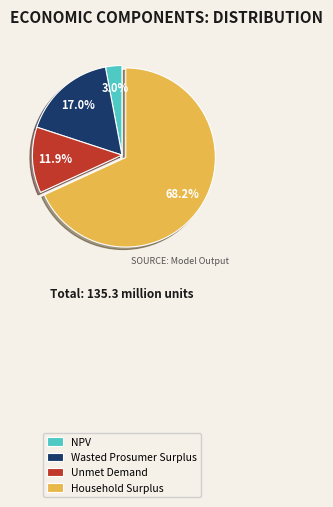

Which slice is the largest?

Household Surplus